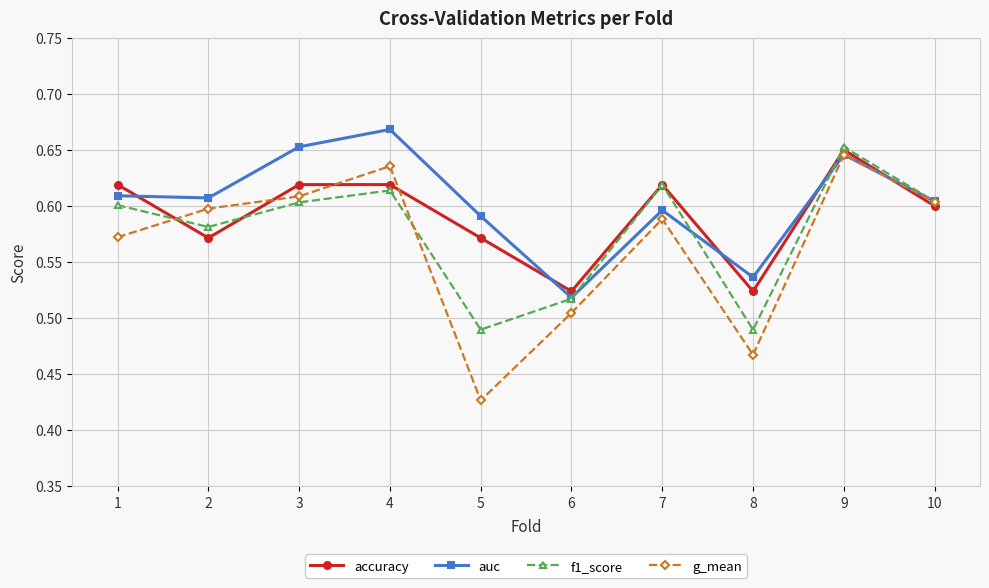

Which label corresponds to the largest value in the chart?

4